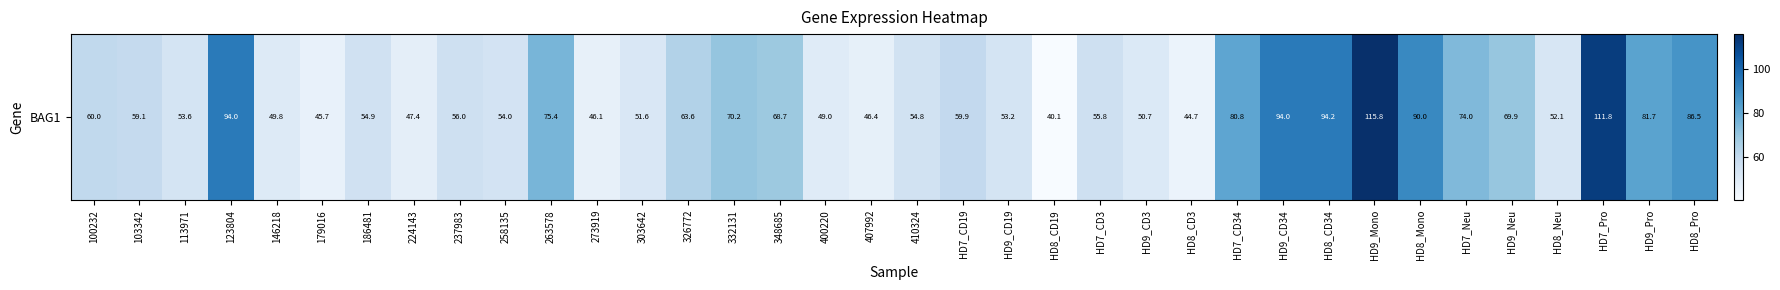

Reading right to left, transcribe all the data shown in this chart.

HD8_Pro=86.5	HD9_Pro=81.7	HD7_Pro=111.8	HD8_Neu=52.1	HD9_Neu=69.9	HD7_Neu=74.0	HD8_Mono=90.0	HD9_Mono=115.8	HD8_CD34=94.2	HD9_CD34=94.0	HD7_CD34=80.8	HD8_CD3=44.7	HD9_CD3=50.7	HD7_CD3=55.8	HD8_CD19=40.1	HD9_CD19=53.2	HD7_CD19=59.9	410324=54.8	407992=46.4	400220=49.0	348685=68.7	332131=70.2	326772=63.6	303642=51.6	273919=46.1	263578=75.4	258135=54.0	237983=56.0	224143=47.4	186481=54.9	179016=45.7	146218=49.8	123804=94.0	113971=53.6	103342=59.1	100232=60.0